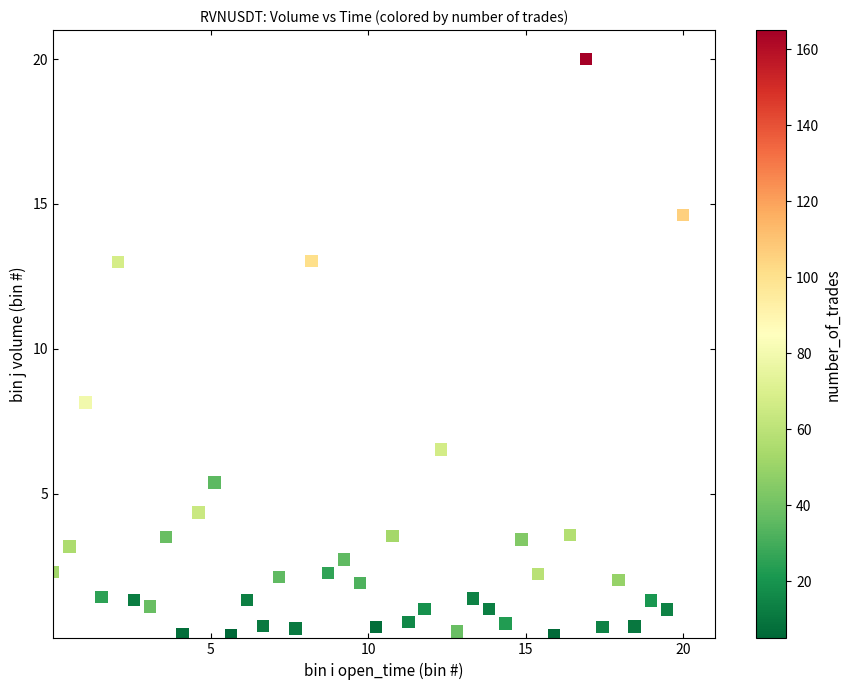

What Y value in the scatter plot is closest to 10?

8.1